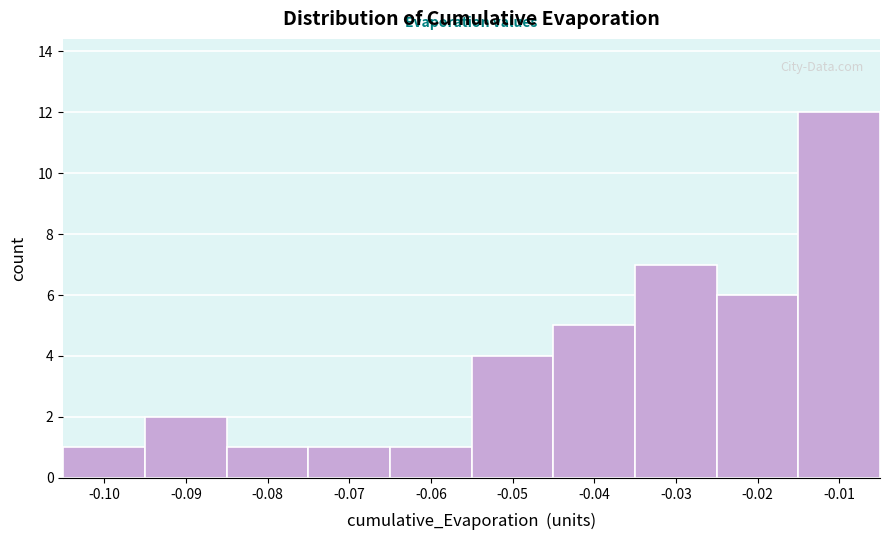

Reading left to right, transcribe all the data shown in this chart.

-0.10=1	-0.09=2	-0.08=1	-0.07=1	-0.06=1	-0.05=4	-0.04=5	-0.03=7	-0.02=6	-0.01=12